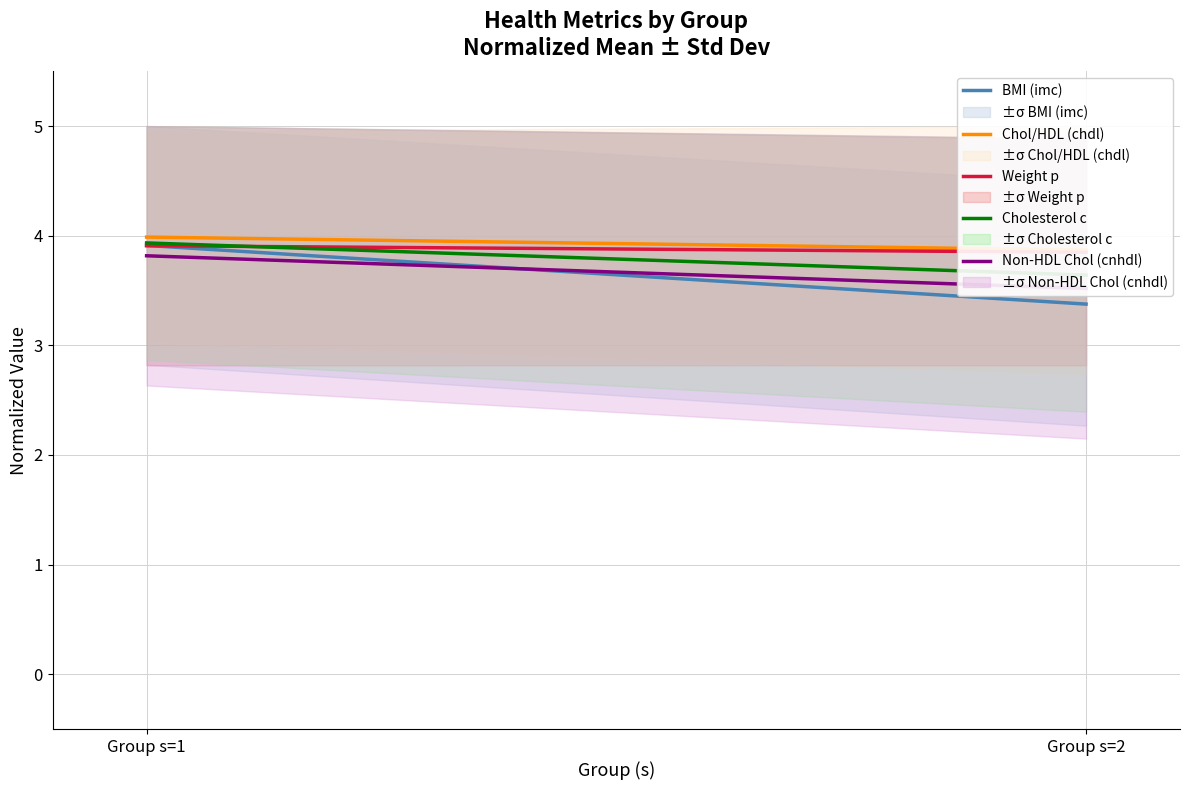

Which series has the largest range (max minus min)?

BMI (imc)